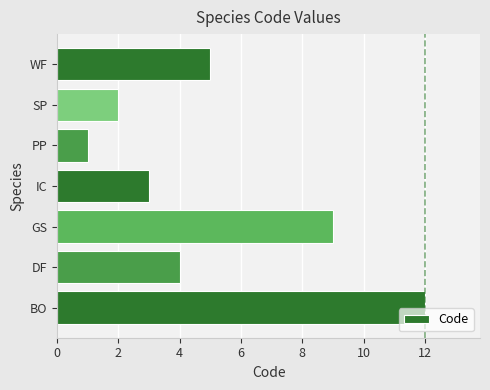

How many bars are there in total?

7